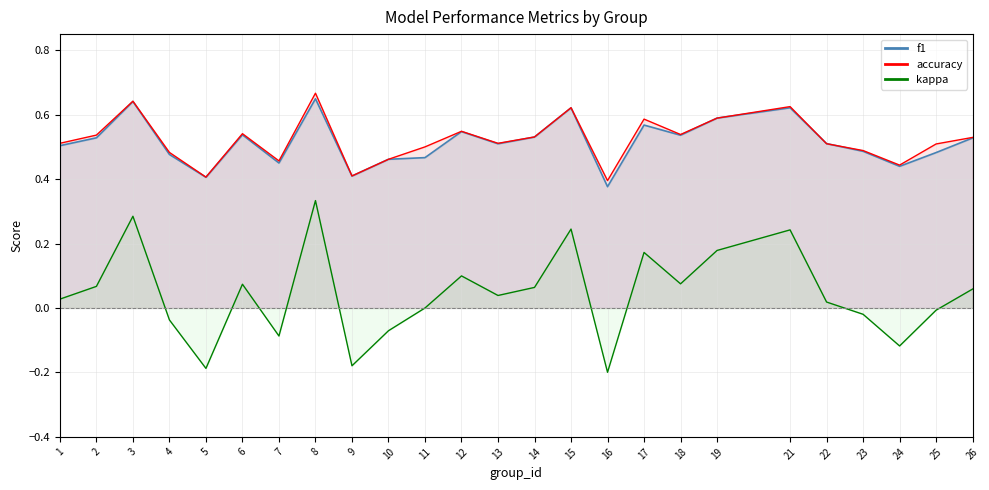

Reading right to left, what are all the values shown in this chart?

f1: 26=0.5	25=0.5	24=0.4	23=0.5	22=0.5	21=0.6	19=0.6	18=0.5	17=0.6	16=0.4	15=0.6	14=0.5	13=0.5	12=0.5	11=0.5	10=0.5	9=0.4	8=0.6	7=0.5	6=0.5	5=0.4	4=0.5	3=0.6	2=0.5	1=0.5
accuracy: 26=0.5	25=0.5	24=0.4	23=0.5	22=0.5	21=0.6	19=0.6	18=0.5	17=0.6	16=0.4	15=0.6	14=0.5	13=0.5	12=0.5	11=0.5	10=0.5	9=0.4	8=0.7	7=0.5	6=0.5	5=0.4	4=0.5	3=0.6	2=0.5	1=0.5
kappa: 26=0.1	25=-0.0	24=-0.1	23=-0.0	22=0.0	21=0.2	19=0.2	18=0.1	17=0.2	16=-0.2	15=0.2	14=0.1	13=0.0	12=0.1	11=0.0	10=-0.1	9=-0.2	8=0.3	7=-0.1	6=0.1	5=-0.2	4=-0.0	3=0.3	2=0.1	1=0.0